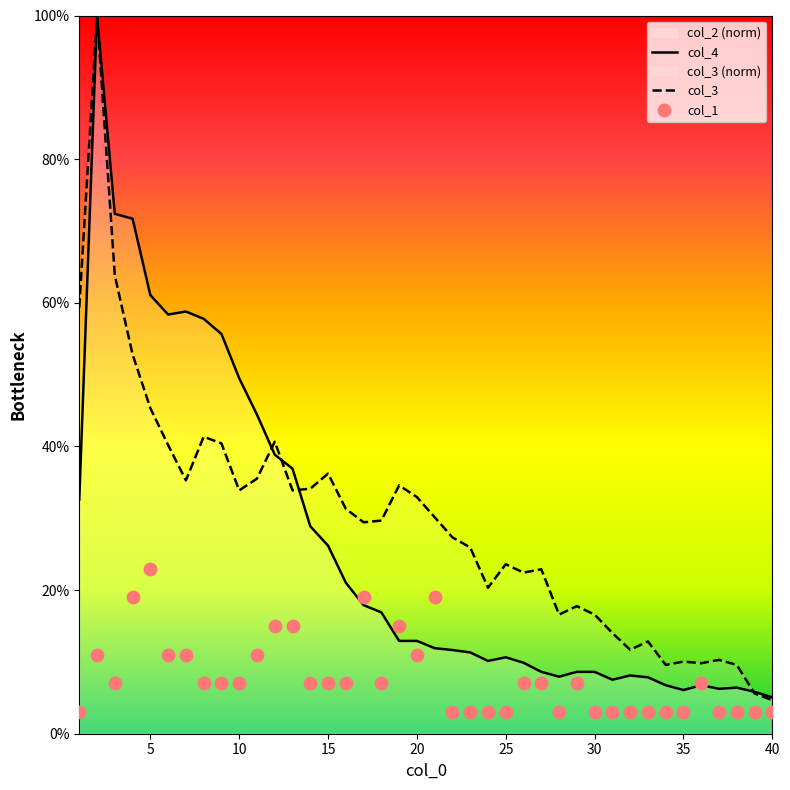

What is the total value across all series at 4?

143.5